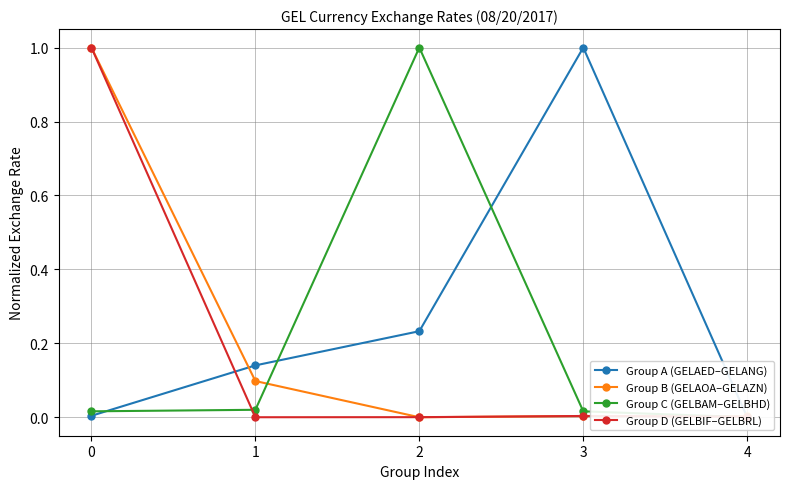

Which series has the largest total across all categories?

Group A (GELAED–GELANG)